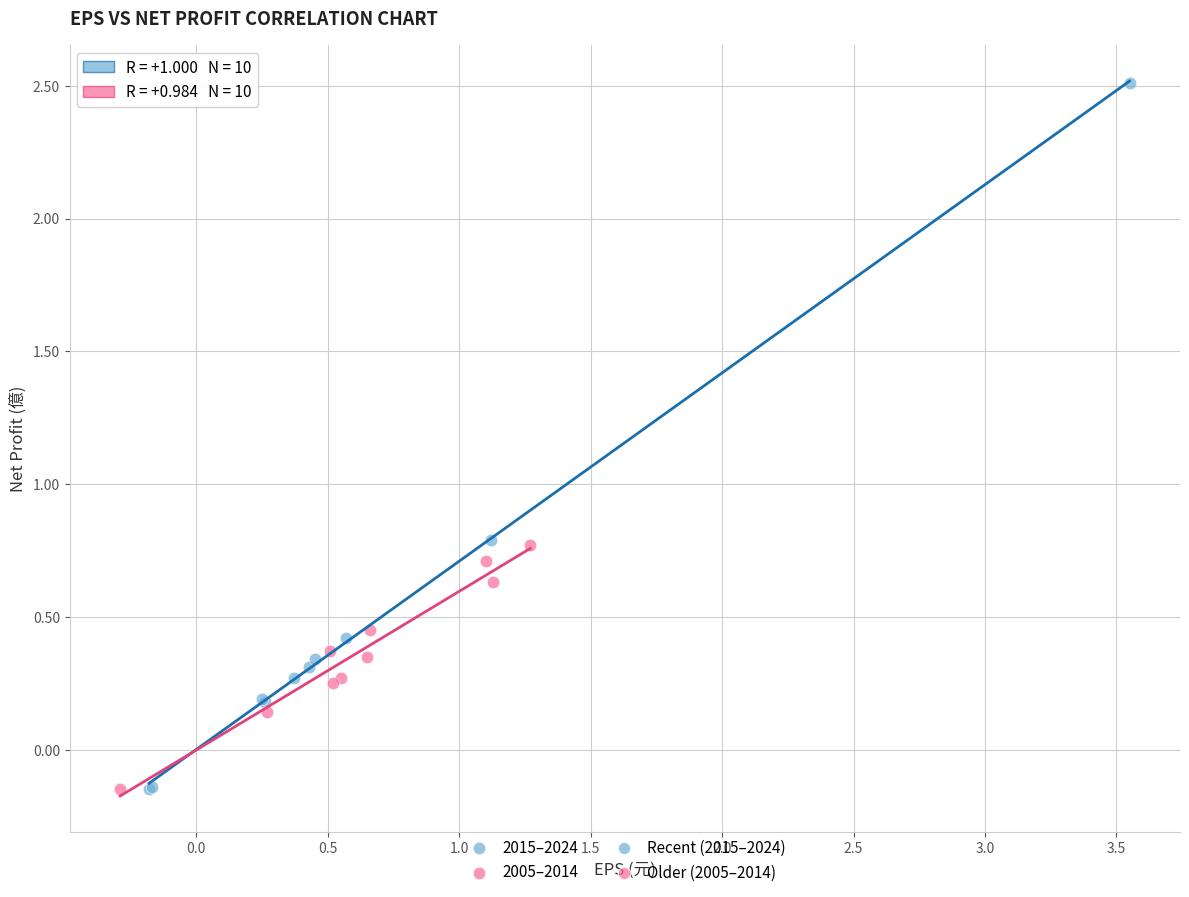

Which series has the widest spread of Y values?

2015–2024